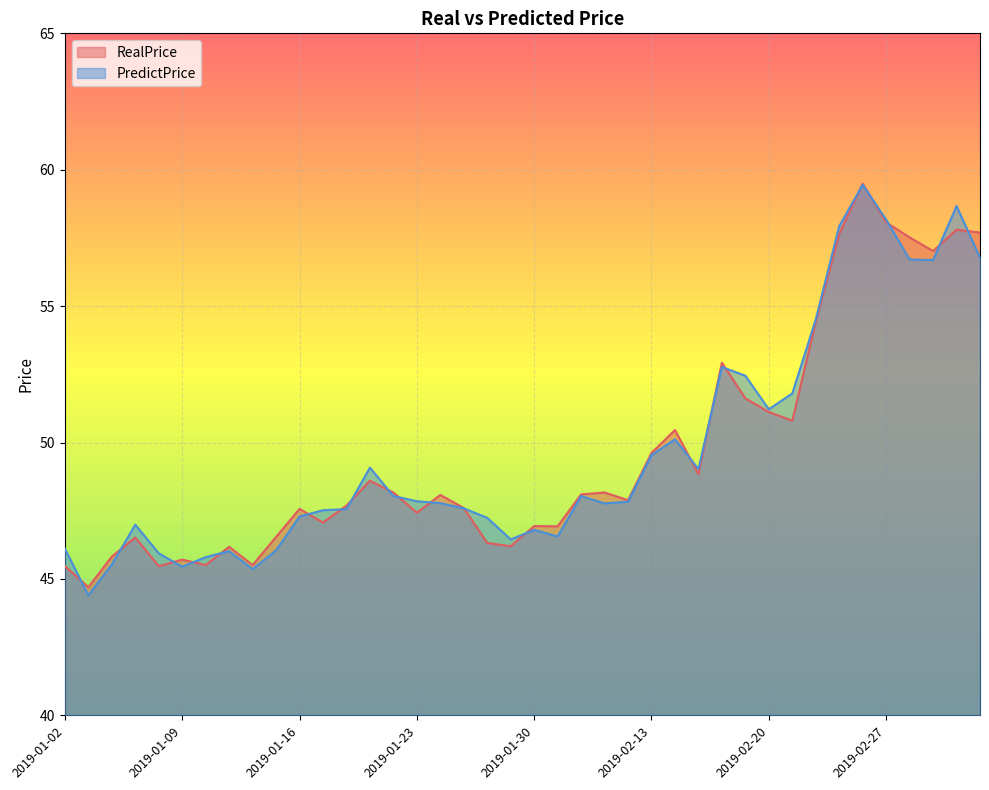

Which series has the widest spread of values?

PredictPrice